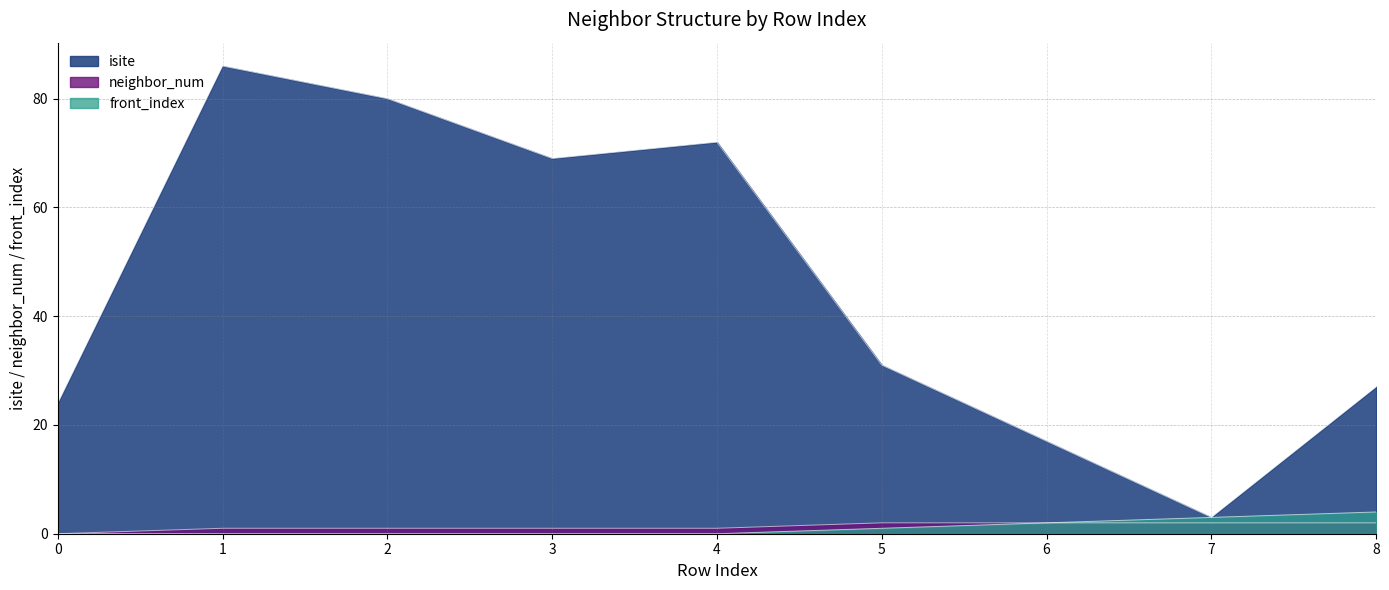

True or false: isite and neighbor_num cross at least once.

False